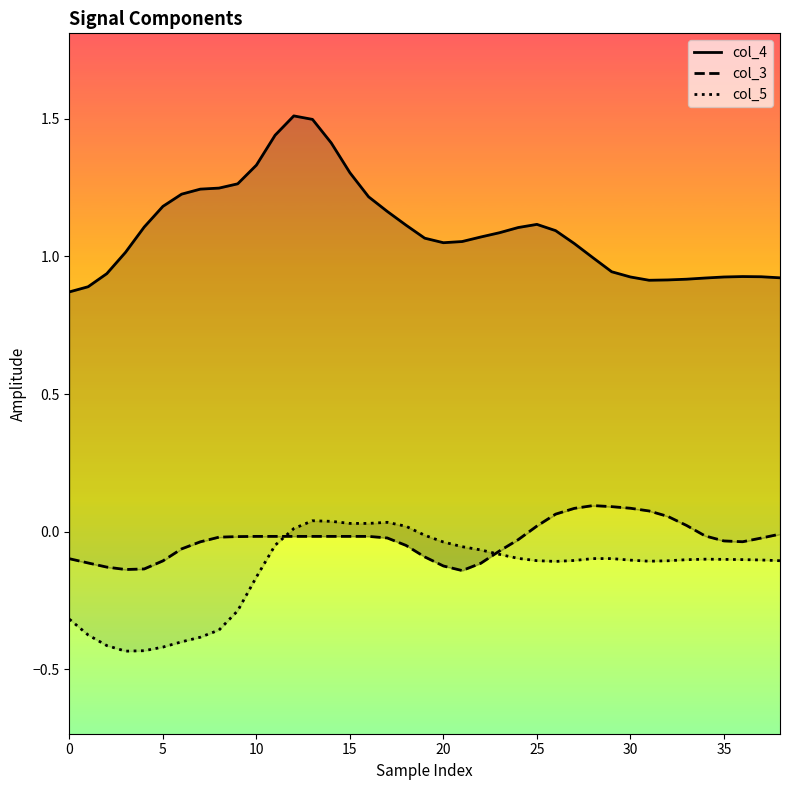

Where do col_3 and col_5 first cross each other?

11 and 12